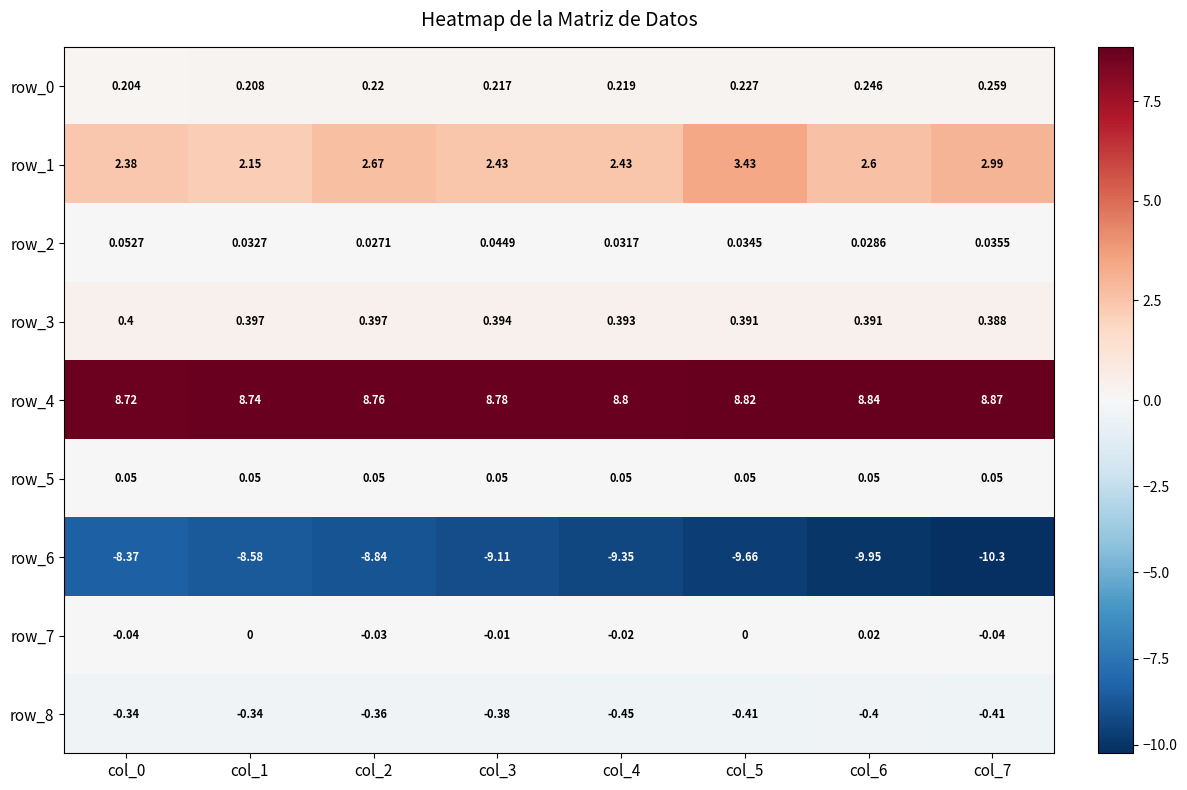

Count the number of categories in the chart.

8